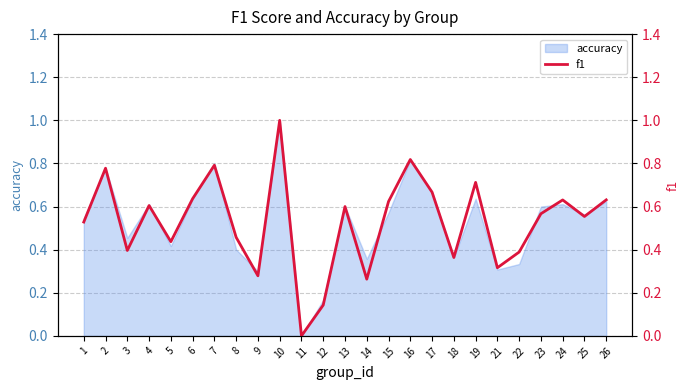

Reading left to right, transcribe all the data shown in this chart.

1=0.5	2=0.8	3=0.4	4=0.6	5=0.4	6=0.6	7=0.8	8=0.5	9=0.3	10=1.0	11=0.0	12=0.1	13=0.6	14=0.3	15=0.6	16=0.8	17=0.7	18=0.4	19=0.7	21=0.3	22=0.4	23=0.6	24=0.6	25=0.6	26=0.6